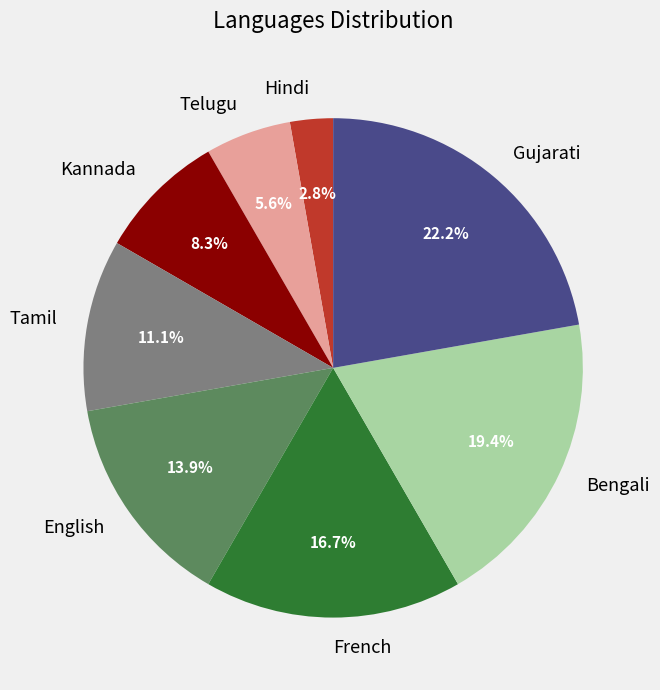

Is Telugu the majority of the pie?

No